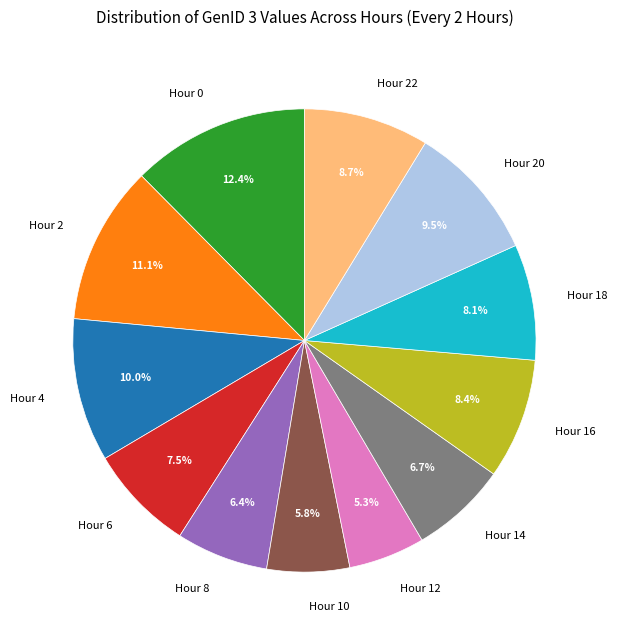

Between Hour 22 and Hour 2, which is larger?

Hour 2